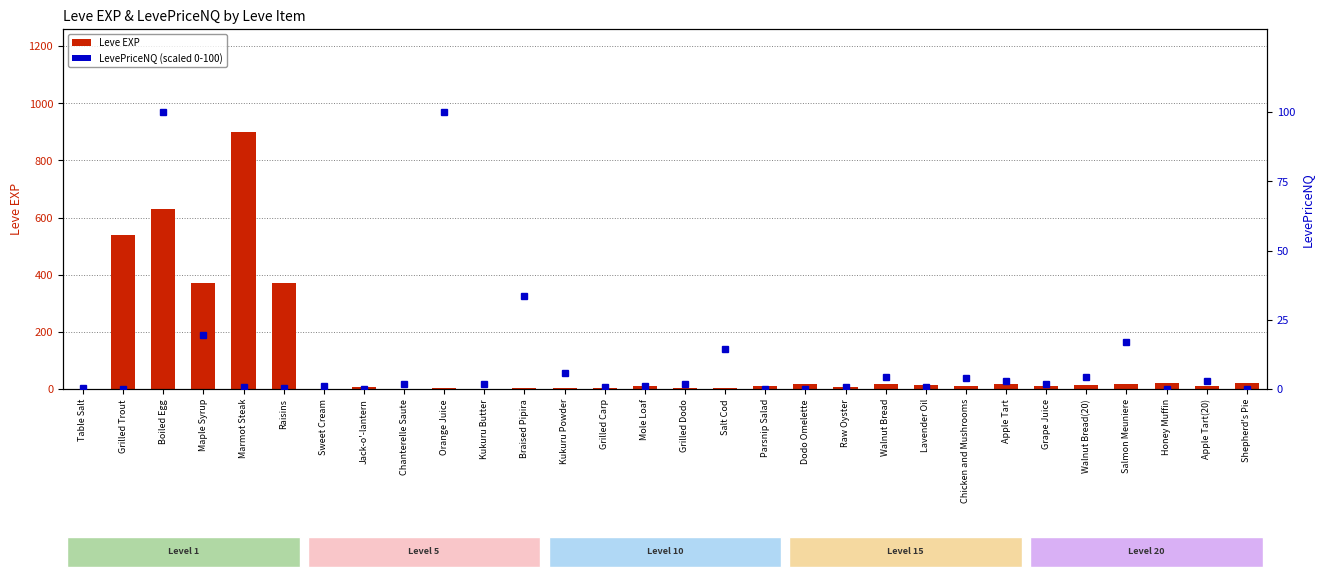

What are all the series names shown in the legend?

Leve EXP, LevePriceNQ (scaled)